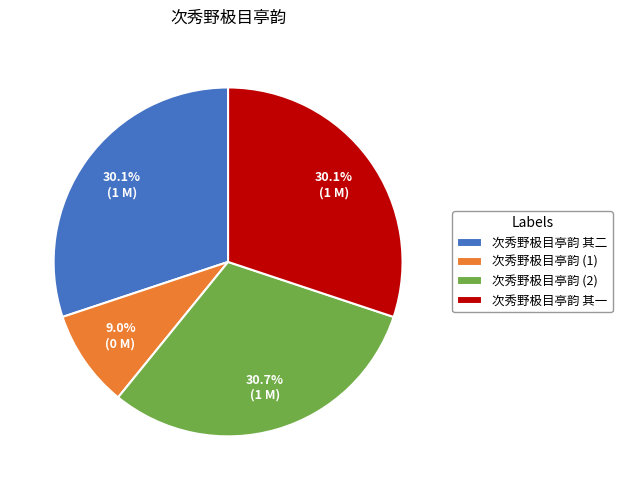

Which category has the smallest portion of the pie?

次秀野极目亭韵 (1)